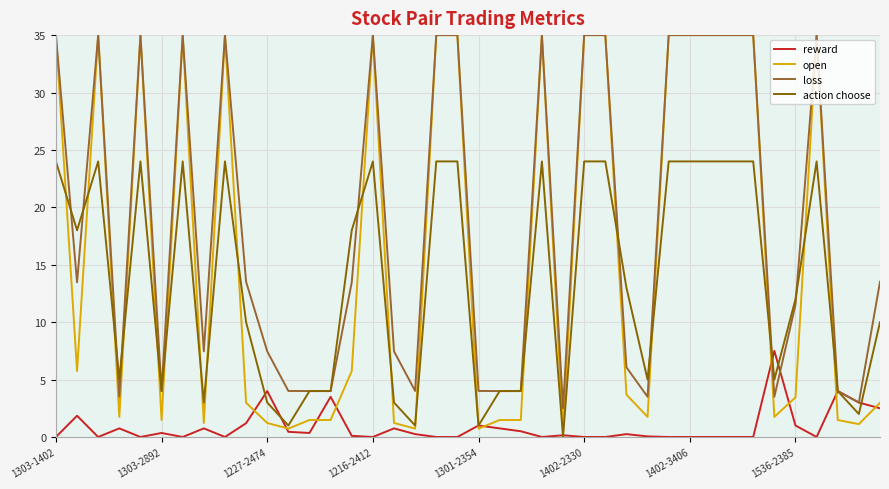

What is the maximum value shown in the chart?

35.0